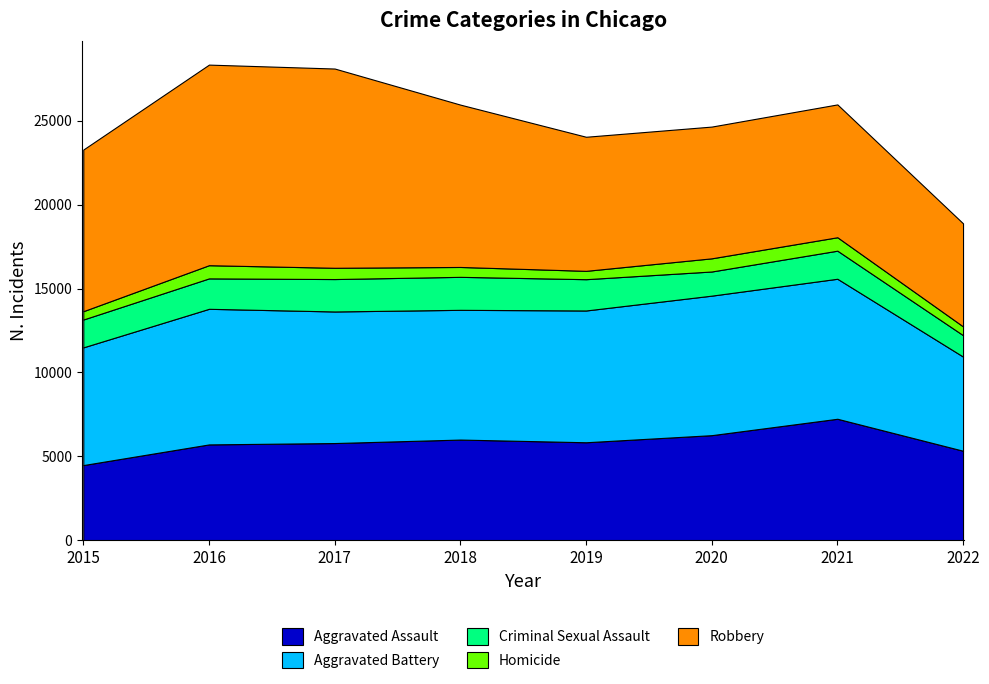

Which series has the largest range (max minus min)?

Robbery